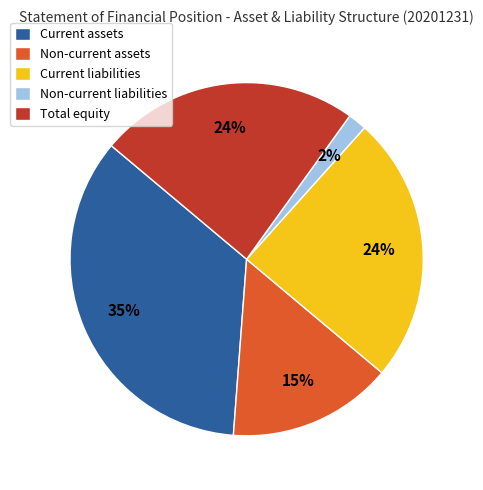

What percentage is the Current assets slice, to the nearest percent?

35%